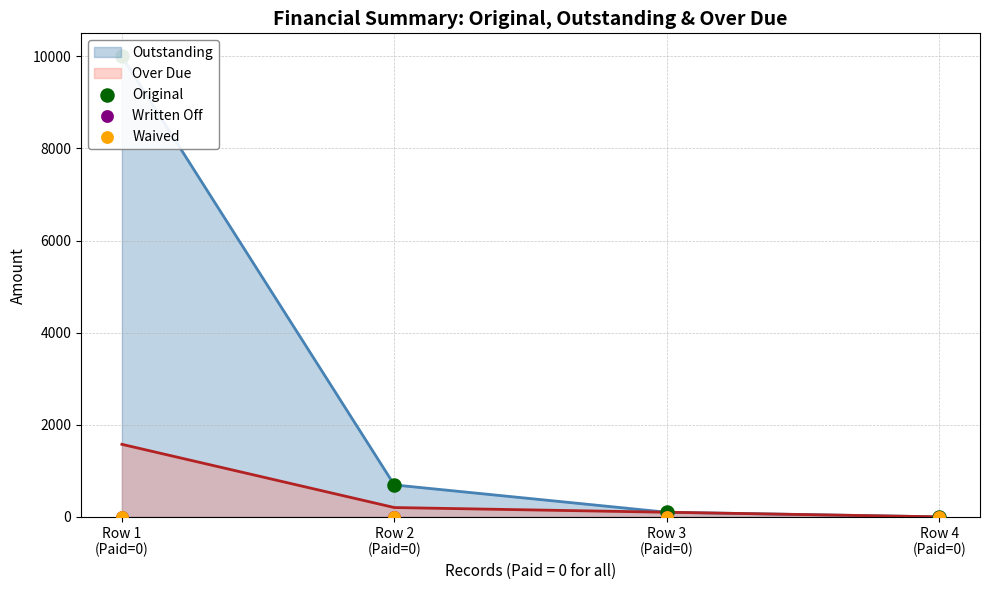

Which series reaches the maximum Y coordinate?

Original